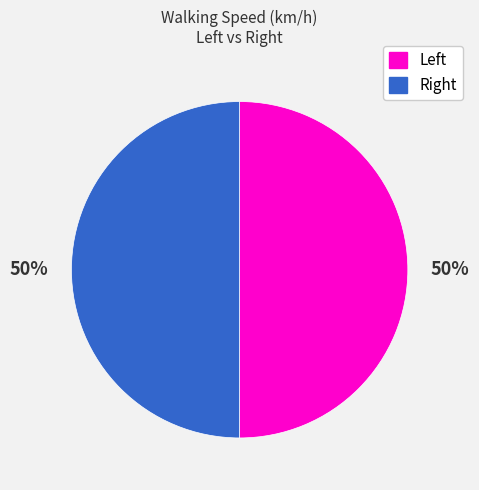

To the nearest percent, what is the difference between the largest and smallest slice percentages?

0%